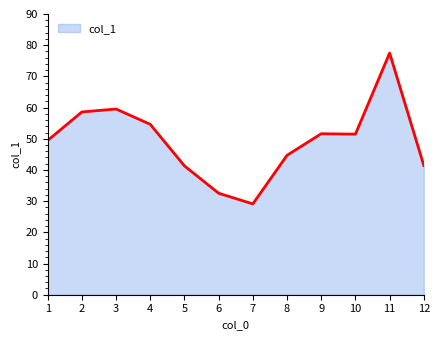

Which label corresponds to the smallest value in the chart?

7